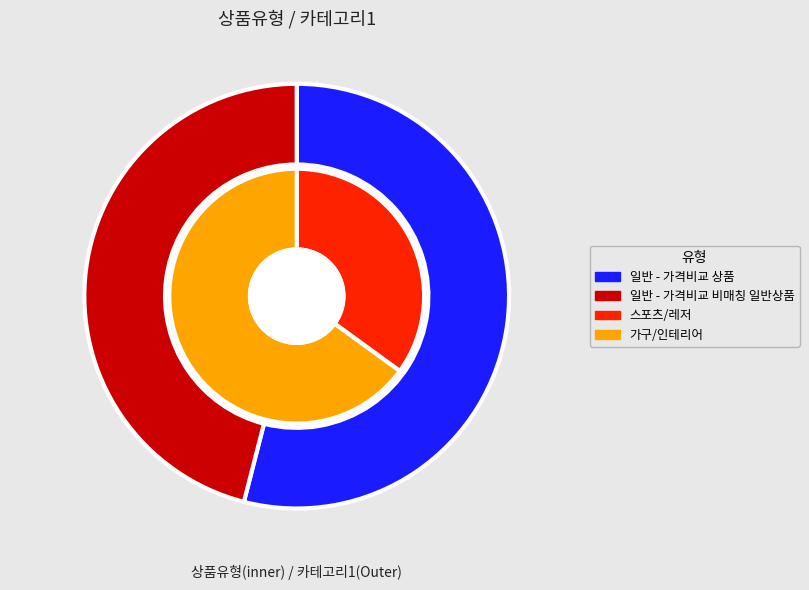

Which category accounts for the majority?

일반 - 가격비교 상품